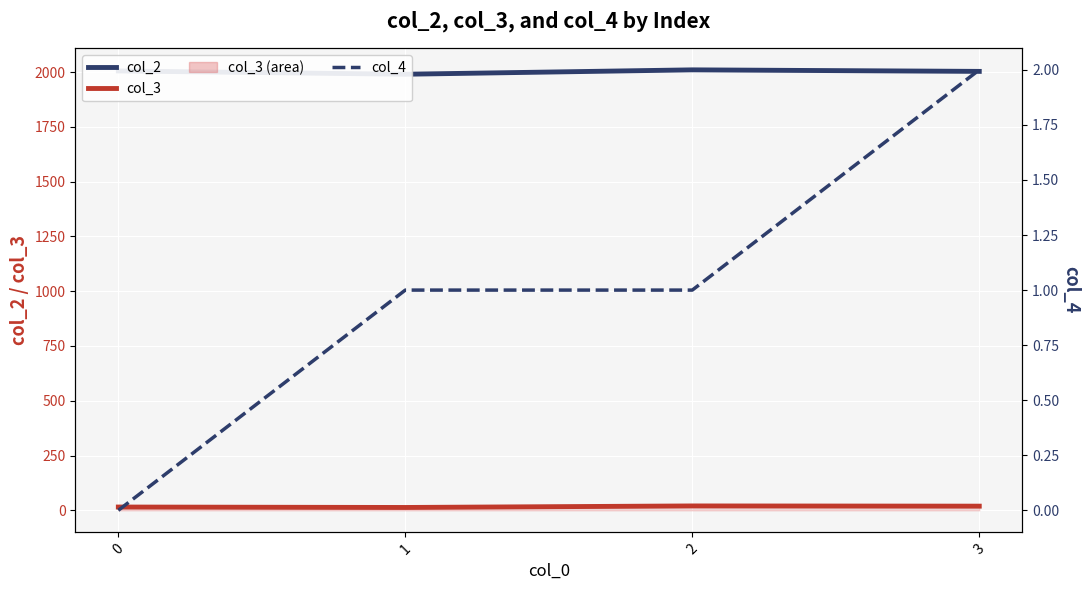

What is the value of the col_2 point at the 2nd from the left?

1990